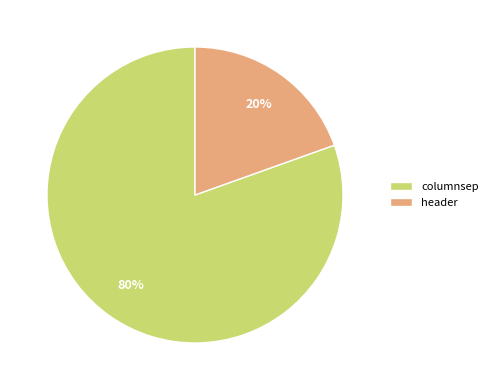

Rank the categories by value from highest to lowest.

columnsep, header